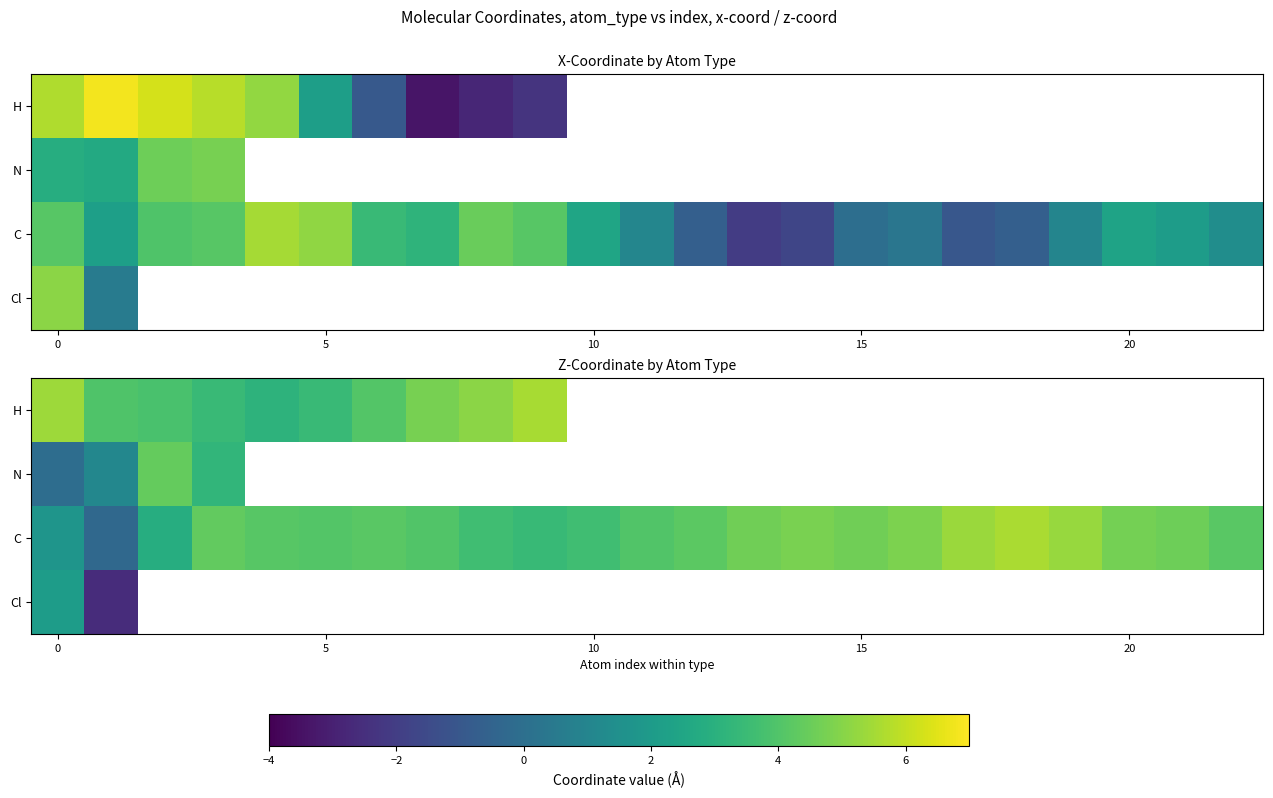

List the series in order of their peak value, highest first.

C, H, N, Cl